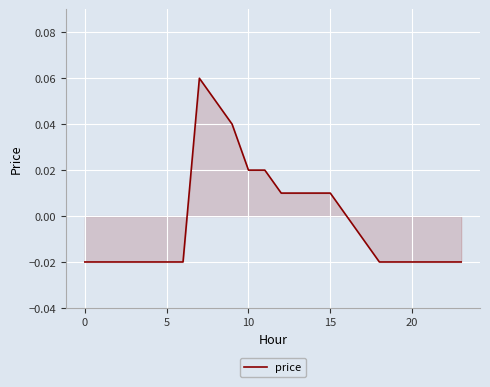

Count the number of categories in the chart.

24